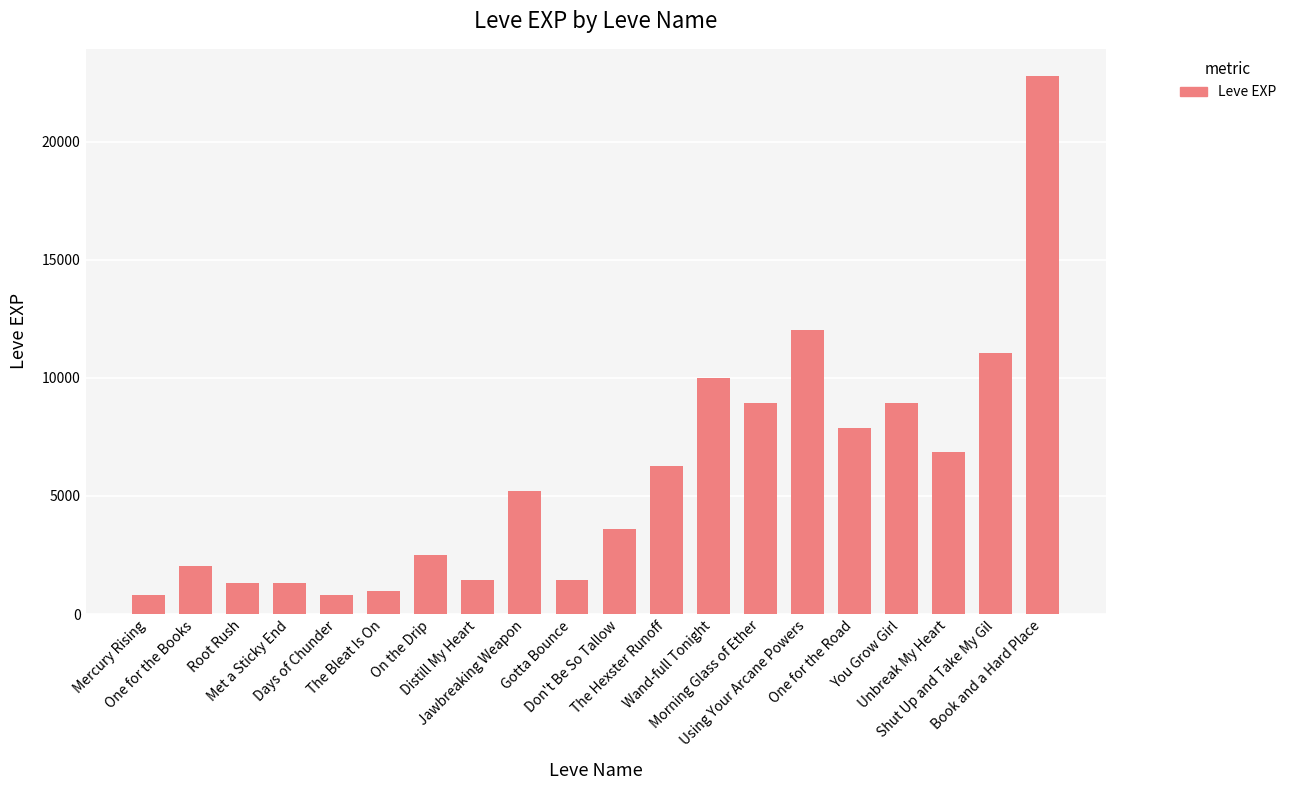

What is the value of the 18th bar from the left?

6880